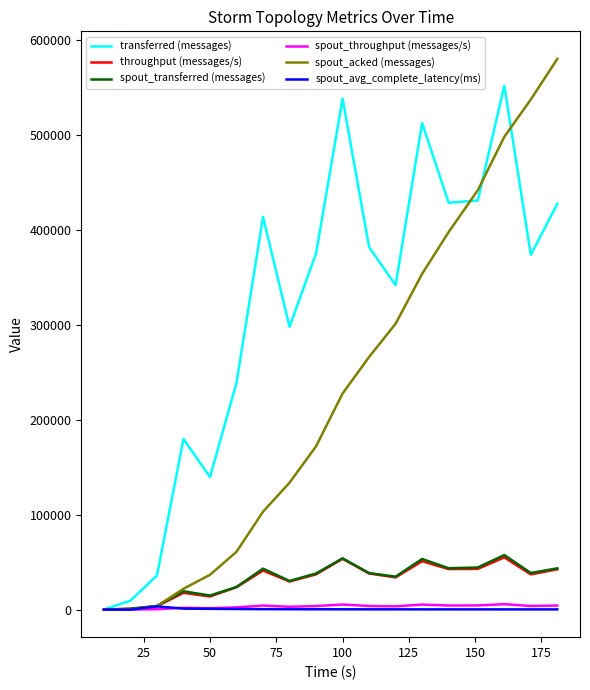

Which series has the largest total across all categories?

transferred (messages)